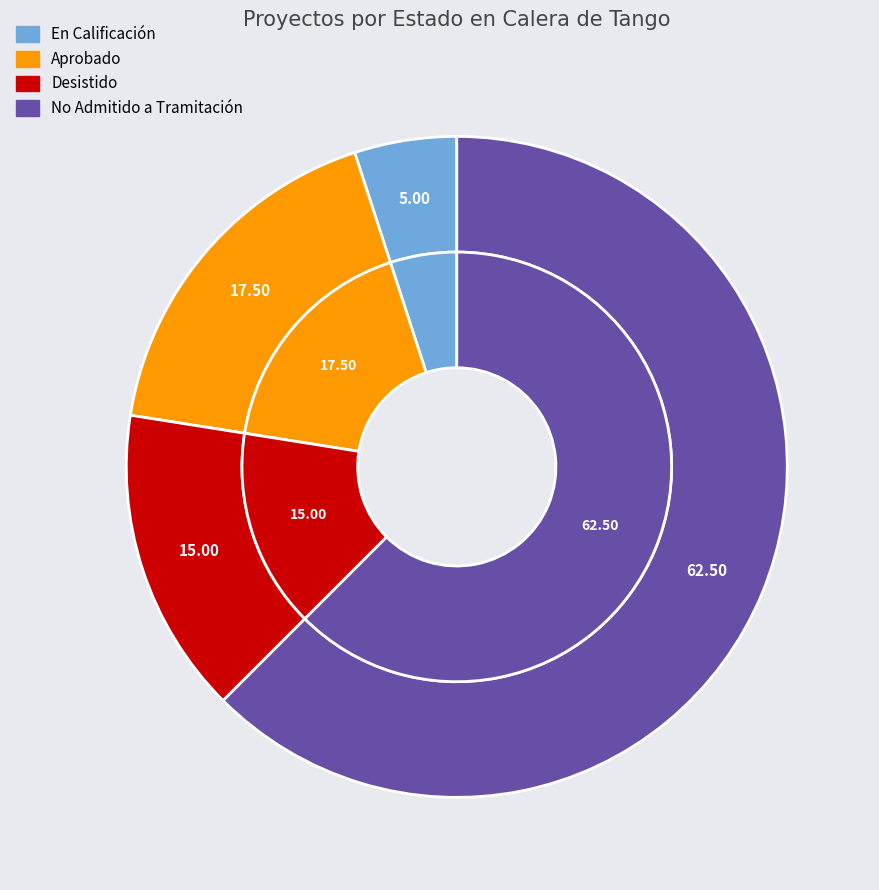

Does En Calificación account for over 50% of the chart?

No